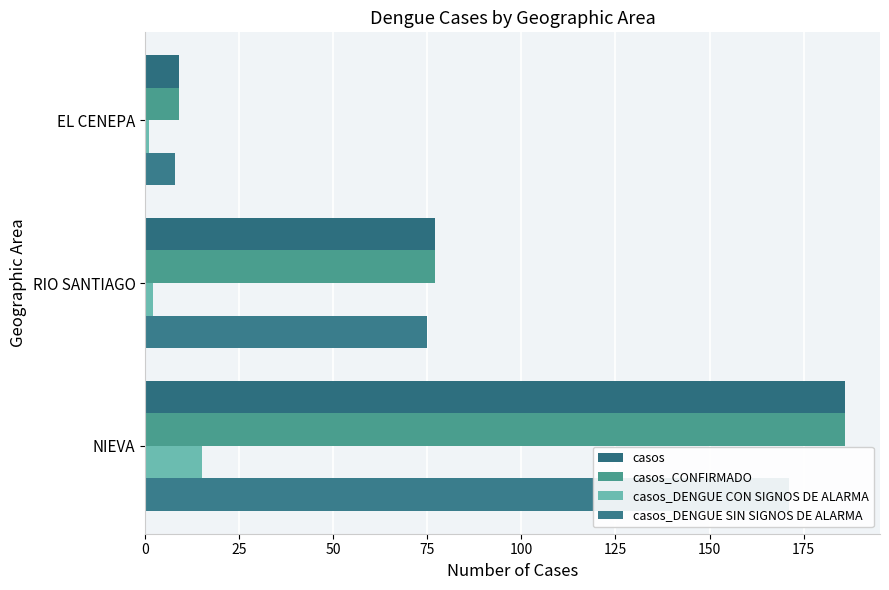

What is the highest value of the casos_CONFIRMADO series?

186